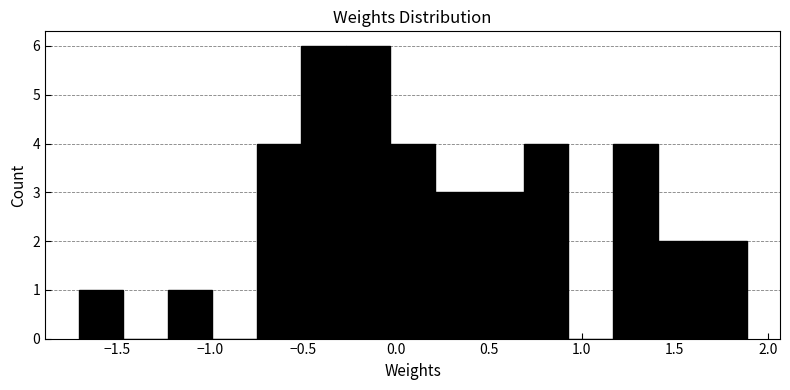

How tall is the bar that spans -0.50 to -0.25 on the x-axis? Neither the bar edges nor the heights are printed on the chart, so give them approximately, as read against the axes.

6